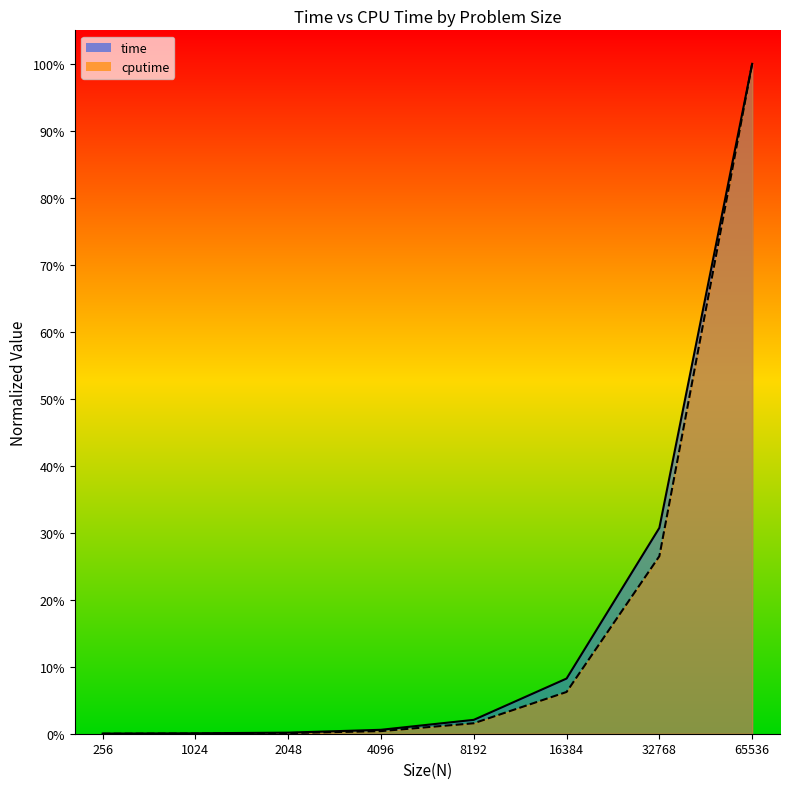

At which label does cputime reach its minimum?

256